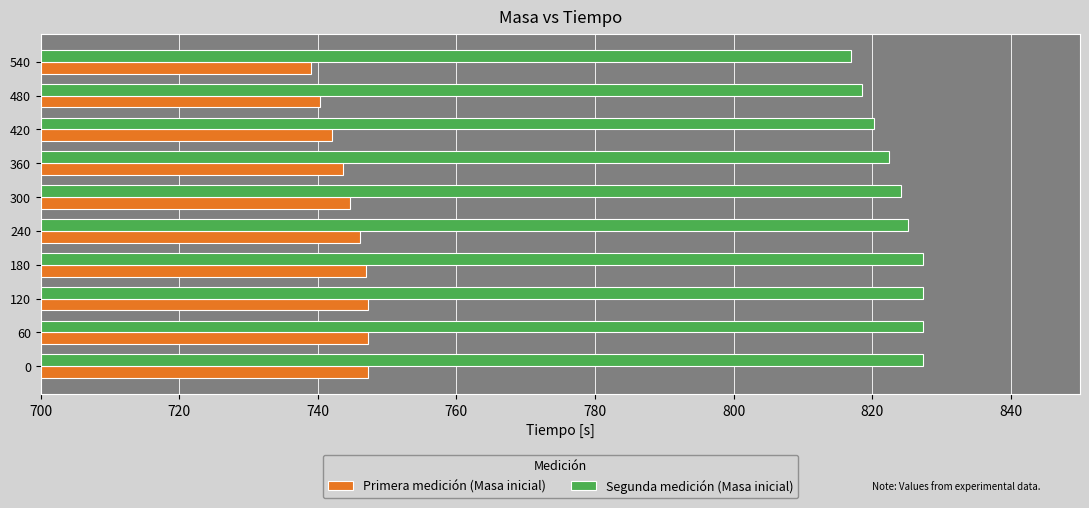

What is the difference between the highest and lowest values at 240?

79.1